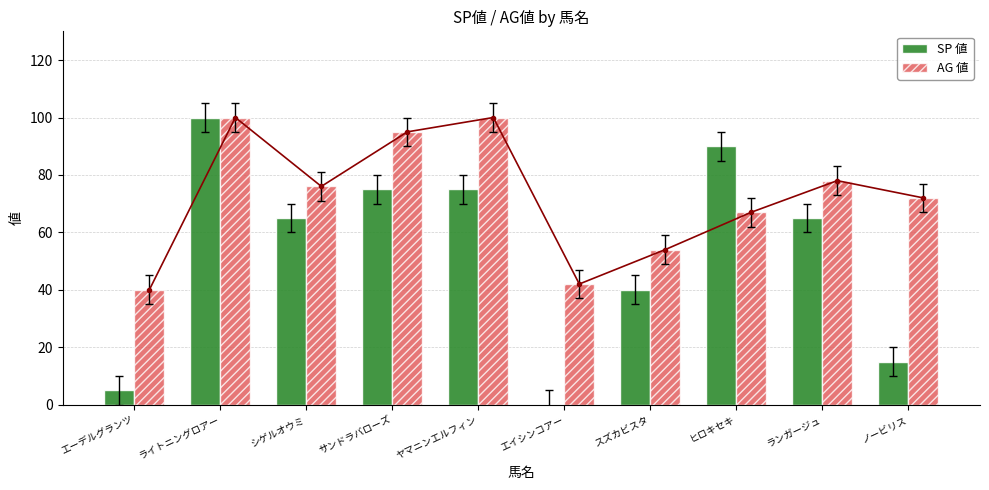

At which label is AG 値 closest to 70?

ノービリス